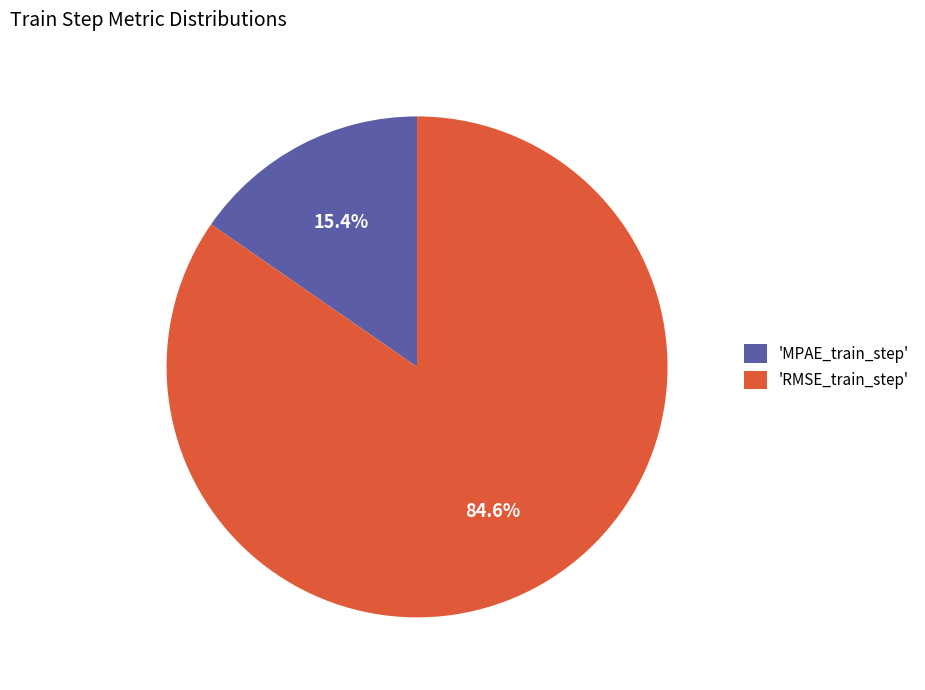

Rank the categories by value from lowest to highest.

'MPAE_train_step', 'RMSE_train_step'